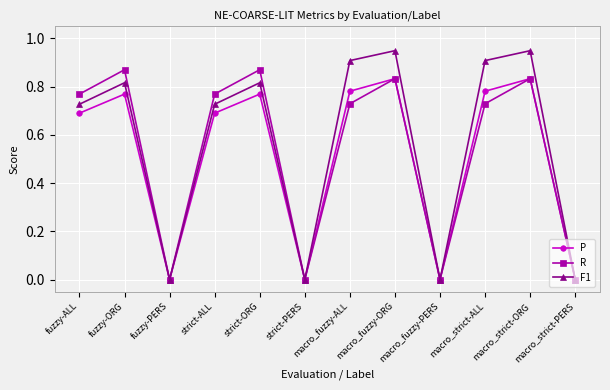

Is the value of P at macro_fuzzy-PERS greater than the value of R at strict-ALL?

No